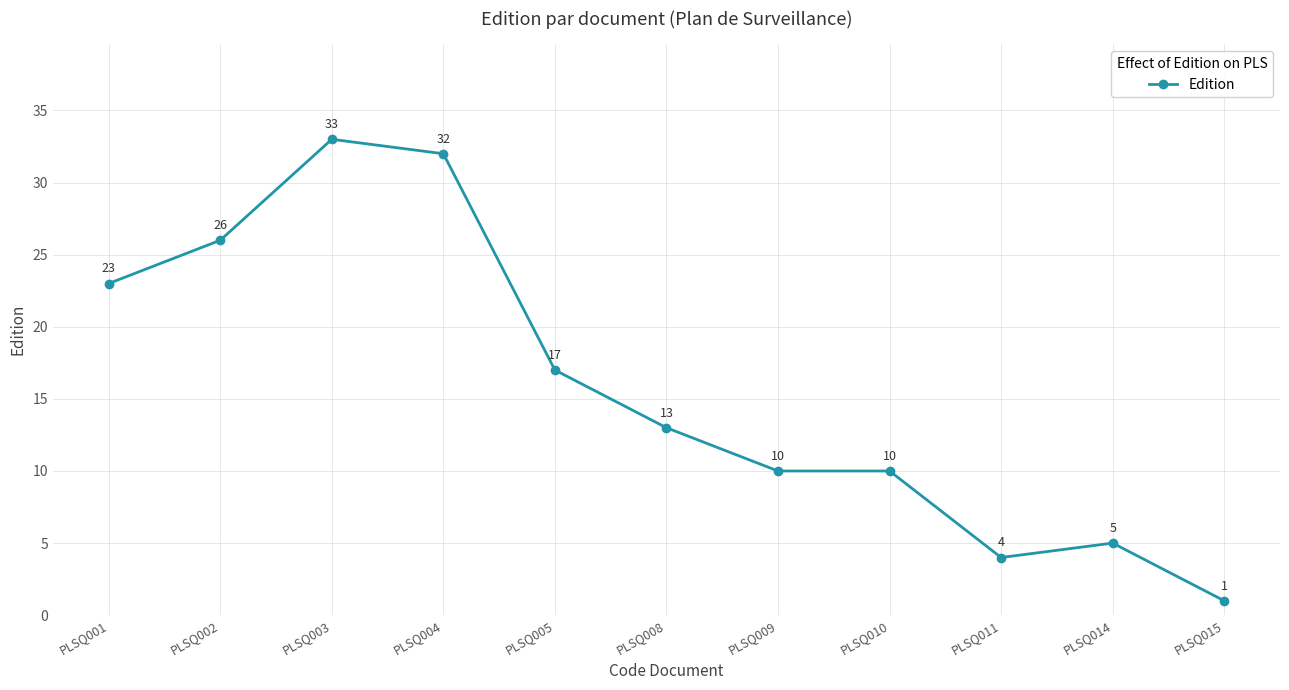

Where does the data first go above 13?

PLSQ001